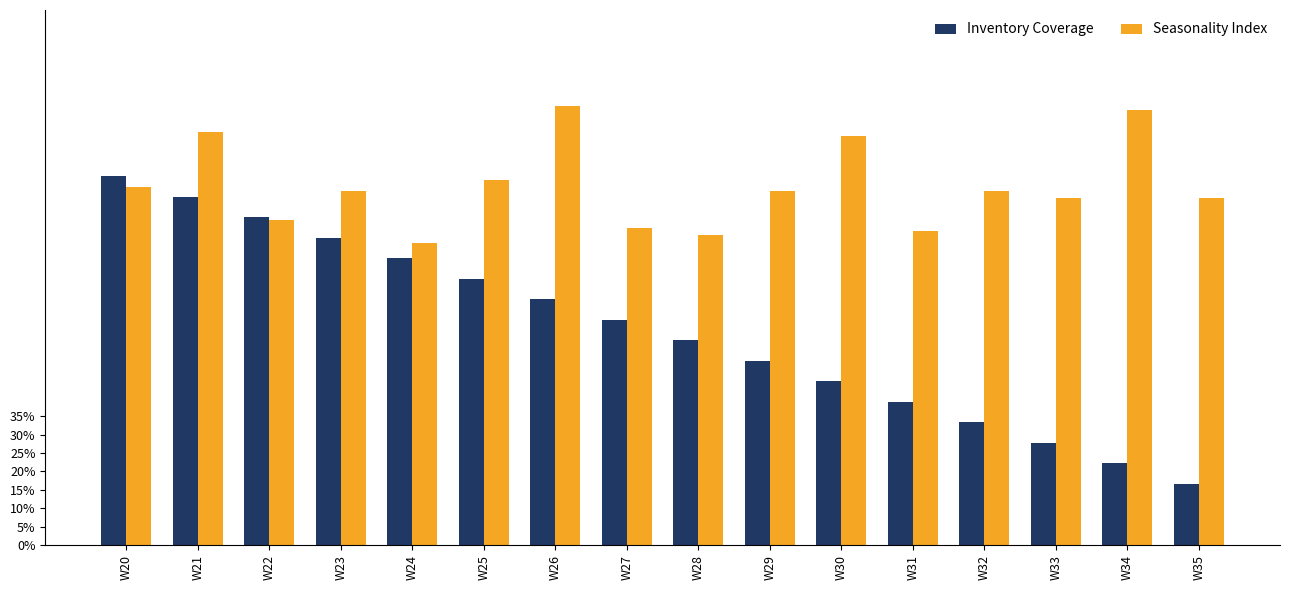

Are the bars horizontal?

No